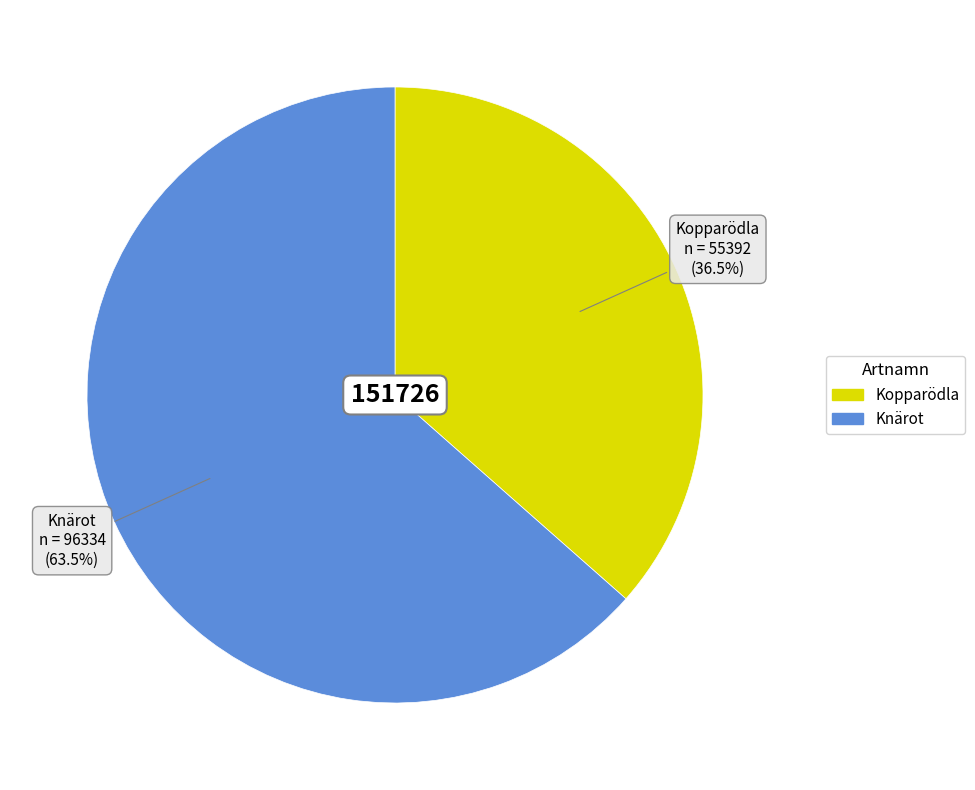

Is there a majority slice in this chart?

Yes